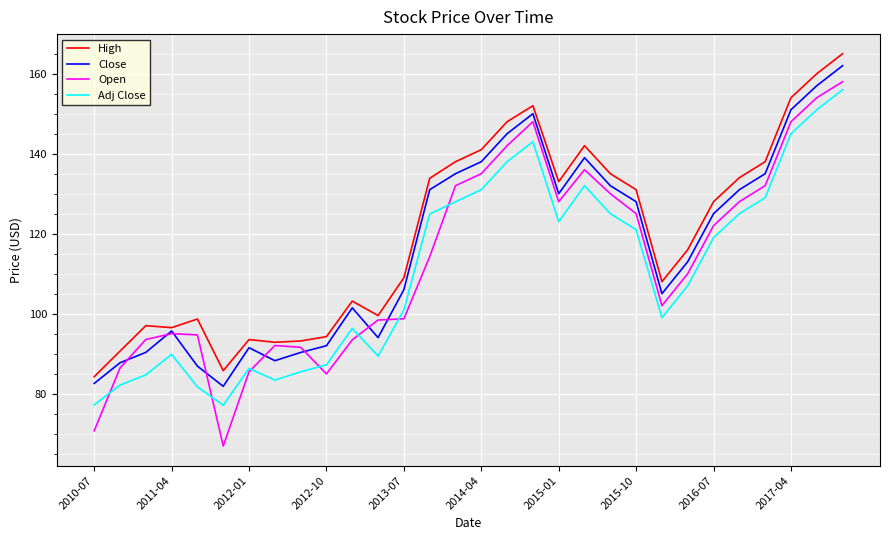

True or false: Adj Close and Close cross at least once.

False